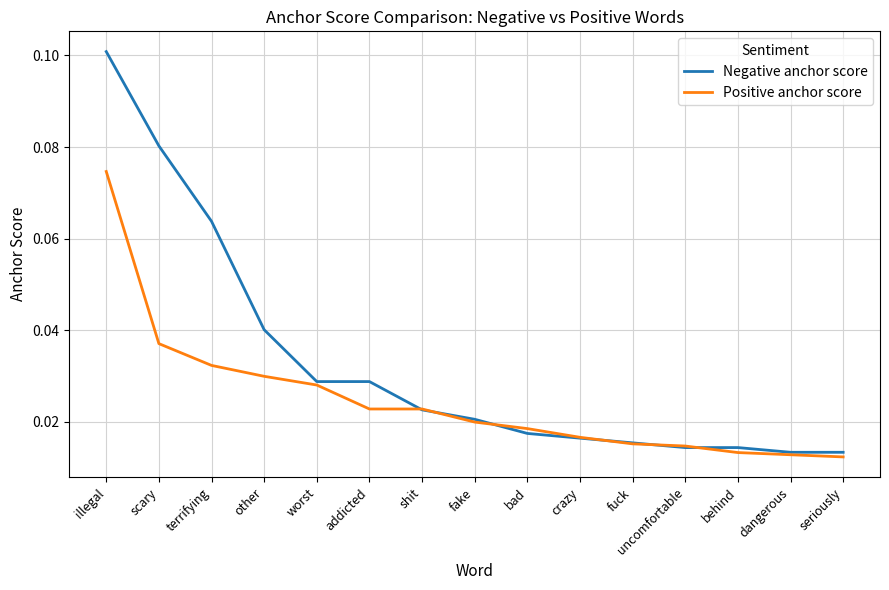

What position from the right is dangerous?

2